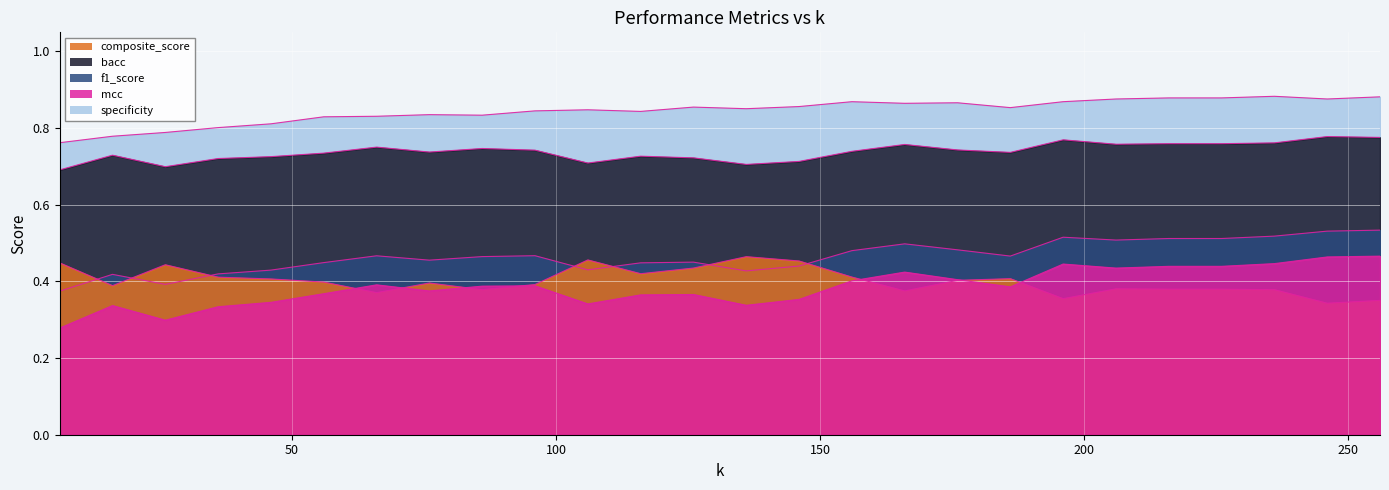

After their last crossing, which series has the higher values: f1_score or composite_score?

f1_score